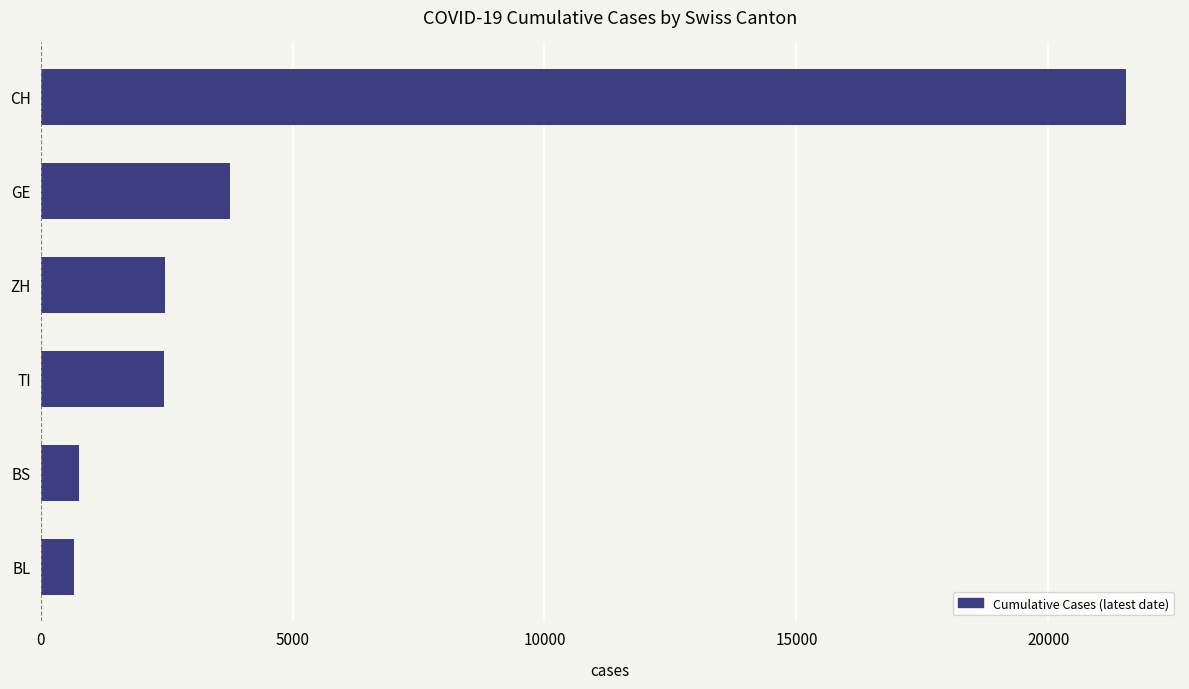

Is it true that the value at GE is 3753?

True